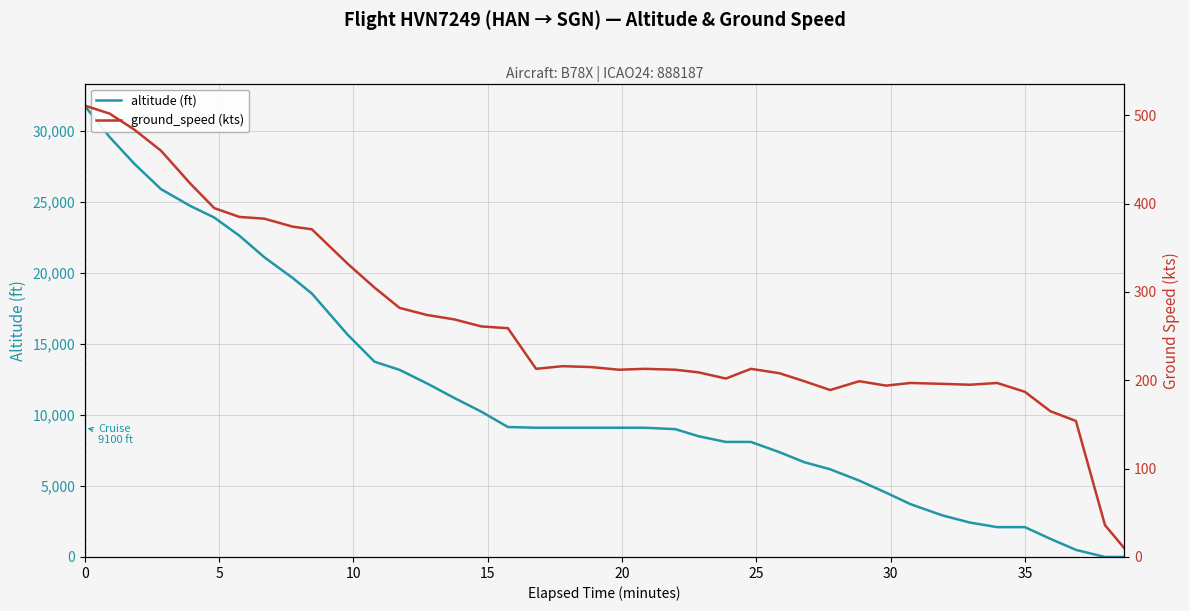

How many lines are shown in the chart?

2